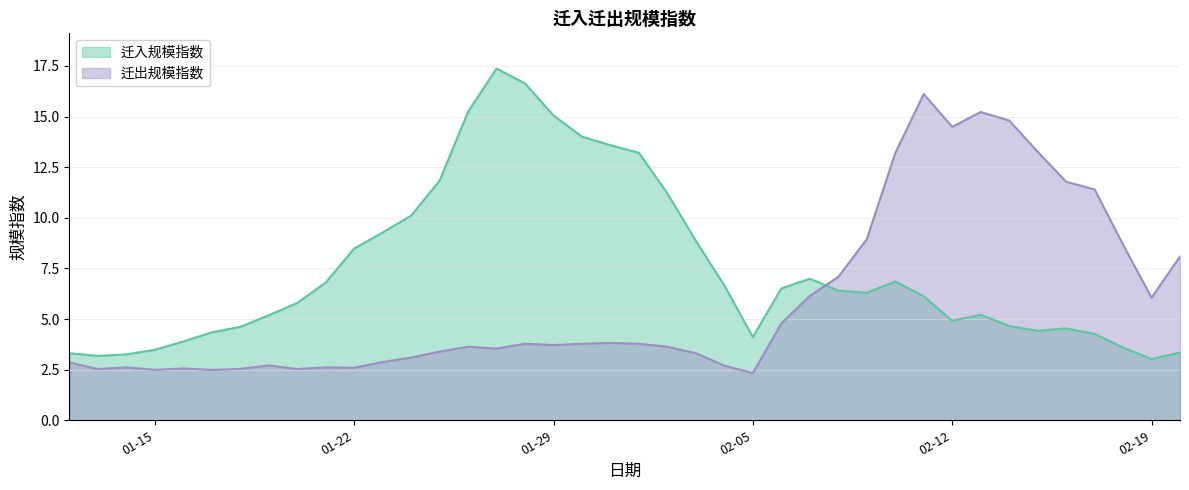

Does the chart display data point markers on the line(s)?

No